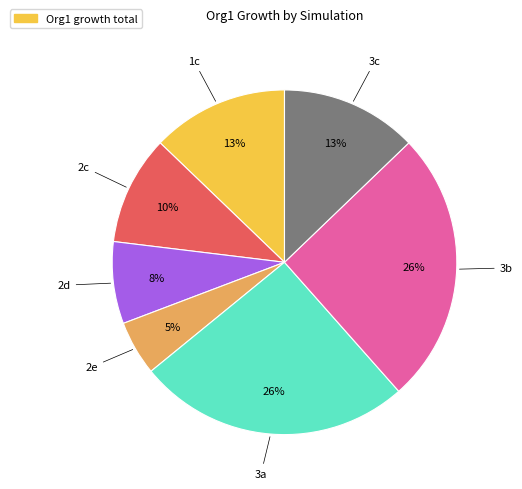

Count the number of slices in the pie.

7